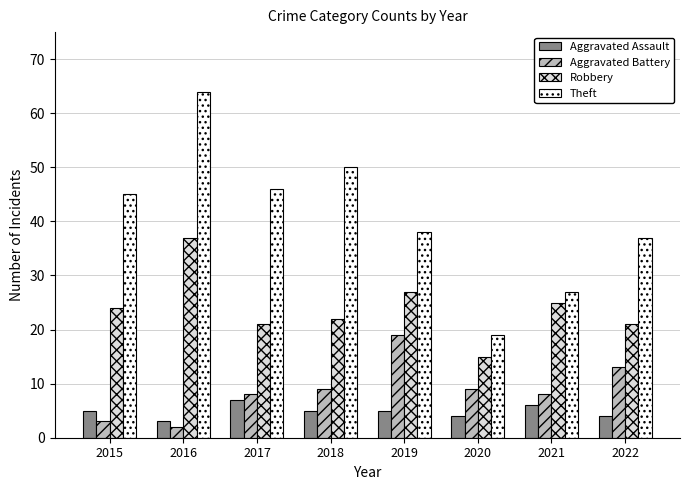

Reading left to right, extract all data points from this chart.

Aggravated Assault: 2015=5	2016=3	2017=7	2018=5	2019=5	2020=4	2021=6	2022=4
Aggravated Battery: 2015=3	2016=2	2017=8	2018=9	2019=19	2020=9	2021=8	2022=13
Robbery: 2015=24	2016=37	2017=21	2018=22	2019=27	2020=15	2021=25	2022=21
Theft: 2015=45	2016=64	2017=46	2018=50	2019=38	2020=19	2021=27	2022=37